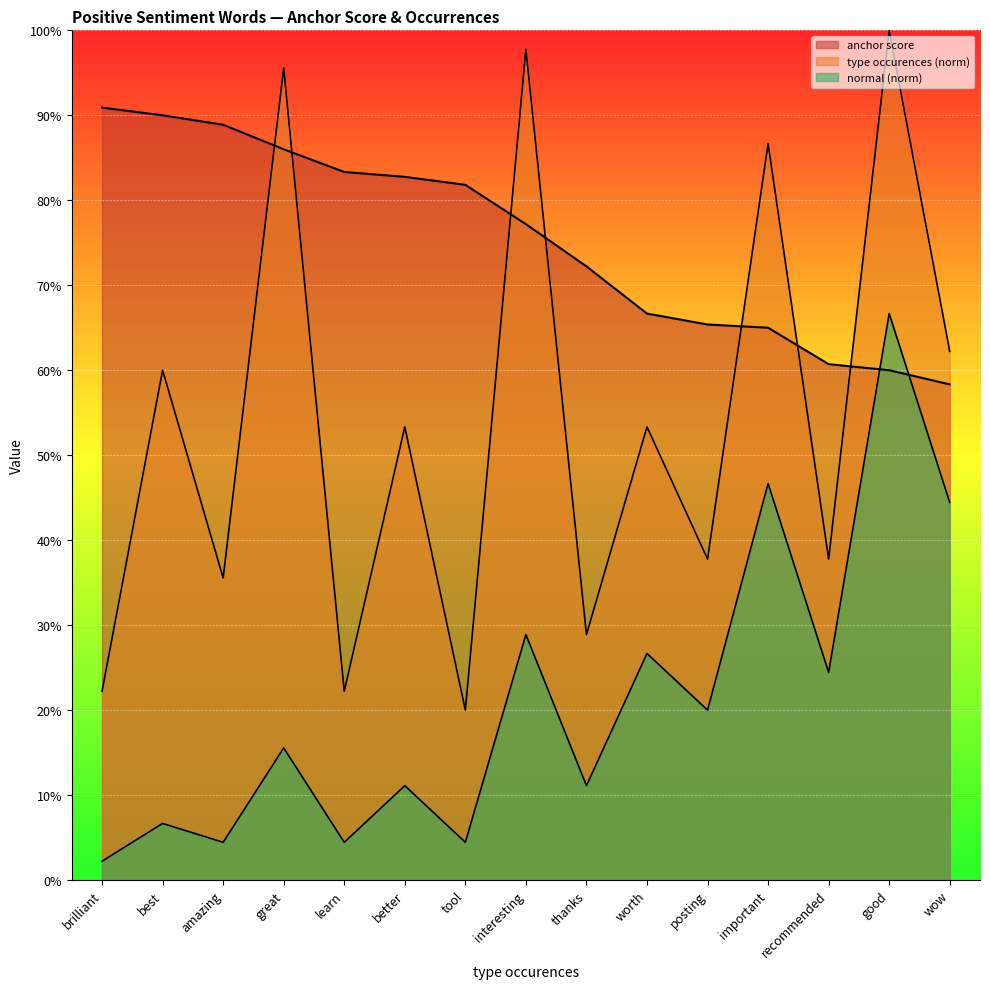

How many distinct data groups are displayed?

3